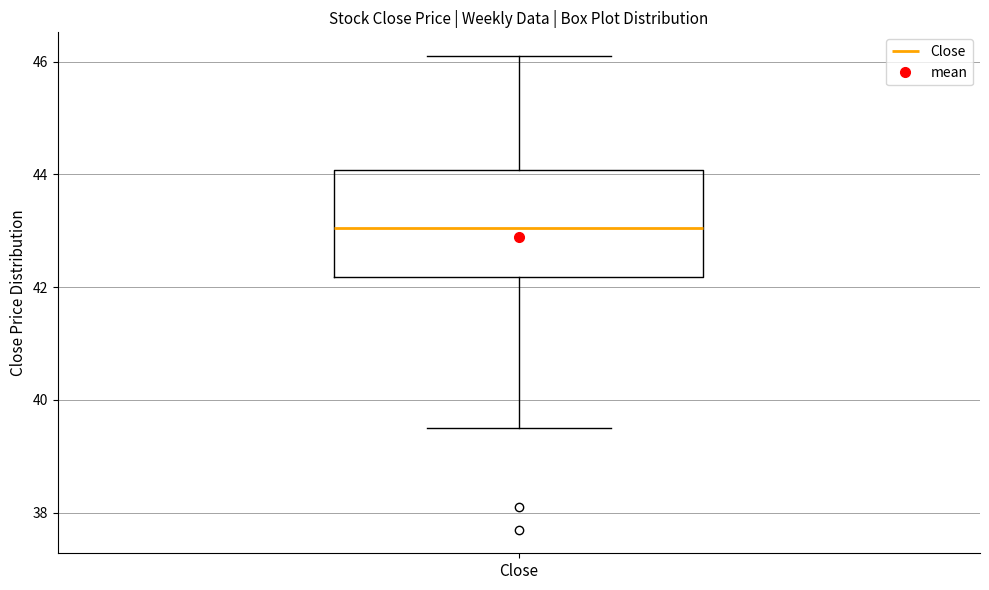

Transcribe this box plot: give where the median line is, the range the box spans, and where the two whiskers end, as read against the y-axis. The values are not printed on the chart, so give them approximately, as read against the axis.

median 43.0, box 42.2 to 44.0, whiskers 39.6 to 46.2